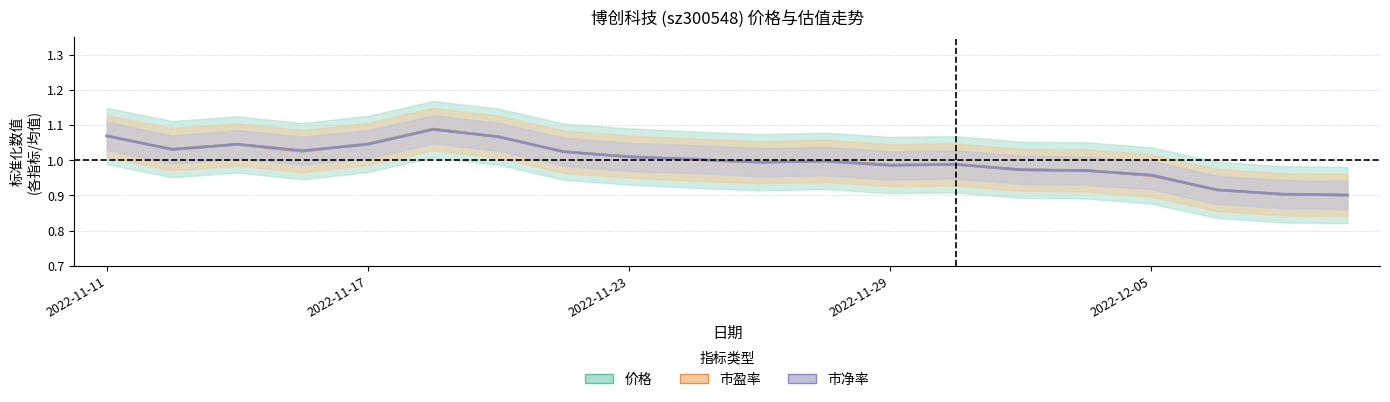

What is the sum of the 价格 values at 17 and 2022-11-23?

2.0